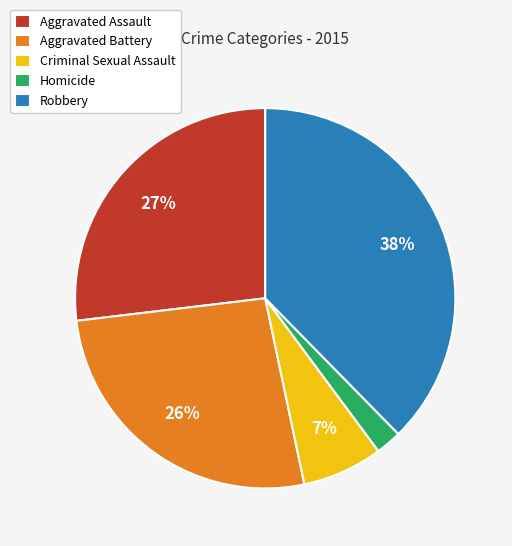

Is there any slice that represents more than half of the pie?

No